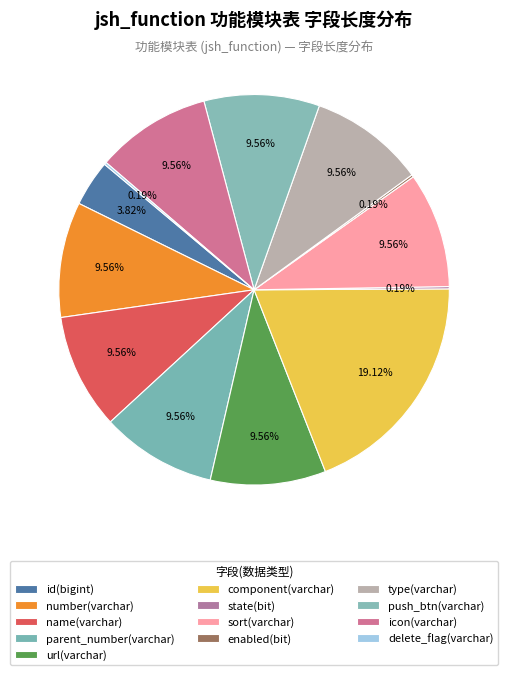

What is the ratio of the value at delete_flag(varchar) to the value at state(bit)?

1.0